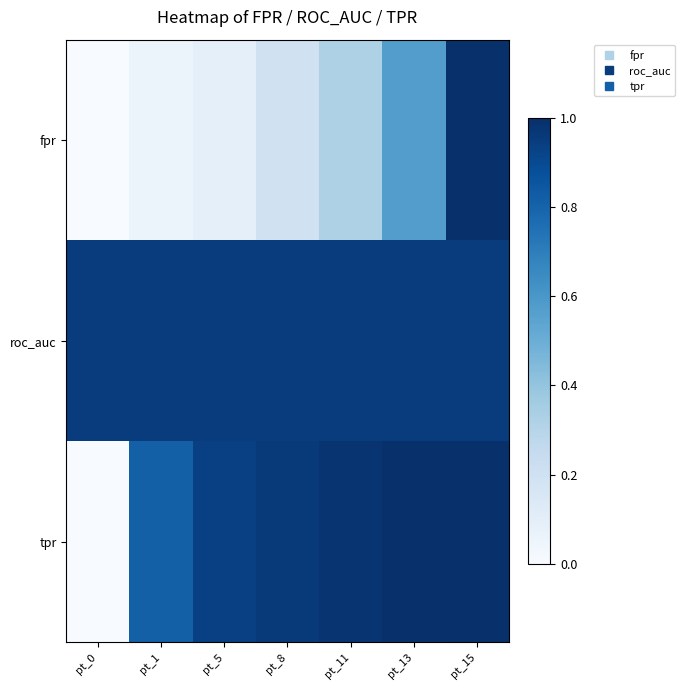

Reading right to left, transcribe all the data shown in this chart.

fpr: pt_15=1.0	pt_13=0.6	pt_11=0.3	pt_8=0.2	pt_5=0.1	pt_1=0.1	pt_0=0.0
roc_auc: pt_15=1.0	pt_13=1.0	pt_11=1.0	pt_8=1.0	pt_5=1.0	pt_1=1.0	pt_0=1.0
tpr: pt_15=1.0	pt_13=1.0	pt_11=1.0	pt_8=1.0	pt_5=0.9	pt_1=0.8	pt_0=0.0